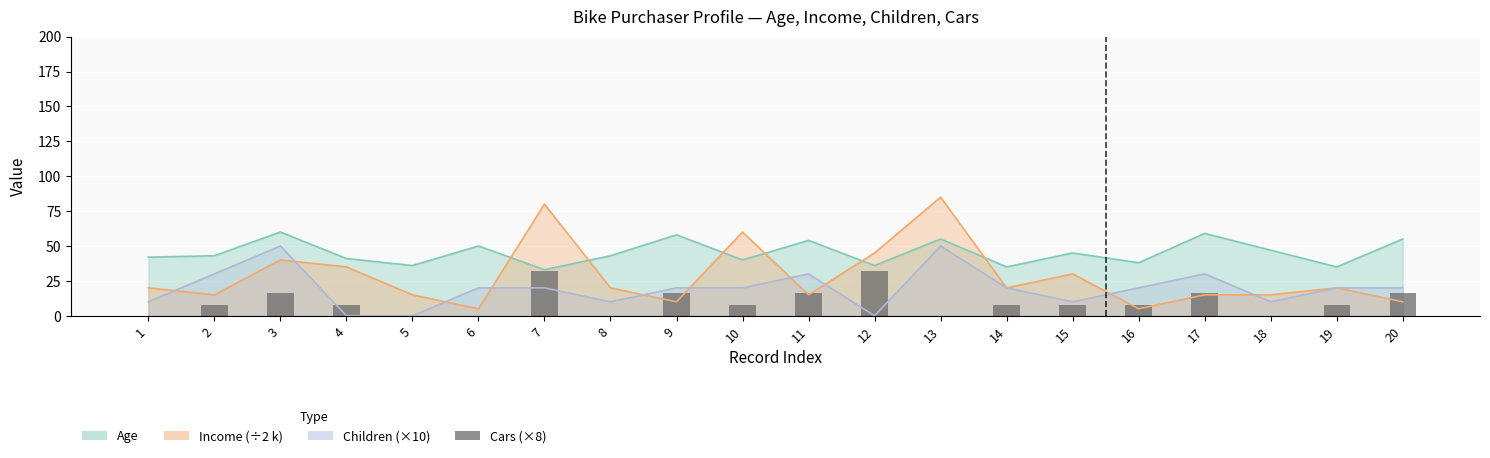

How many categories are shown in the chart?

20